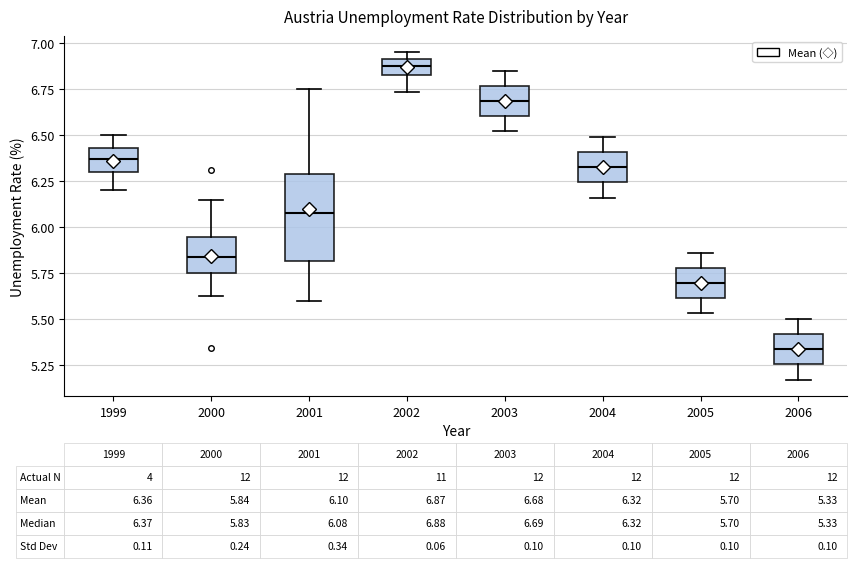

Which box has the highest median line?

2002